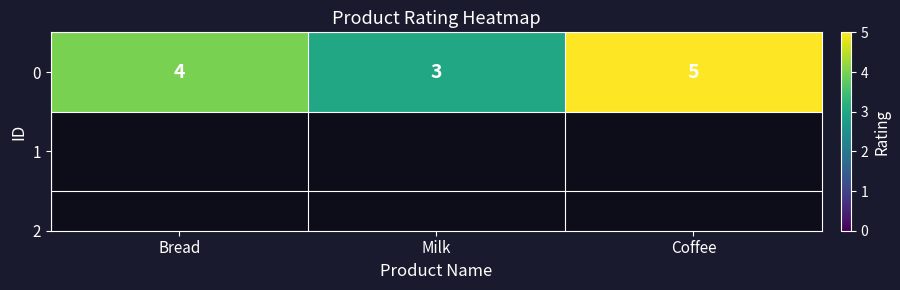

The chart shows a value of 1 at Milk. True or false?

False